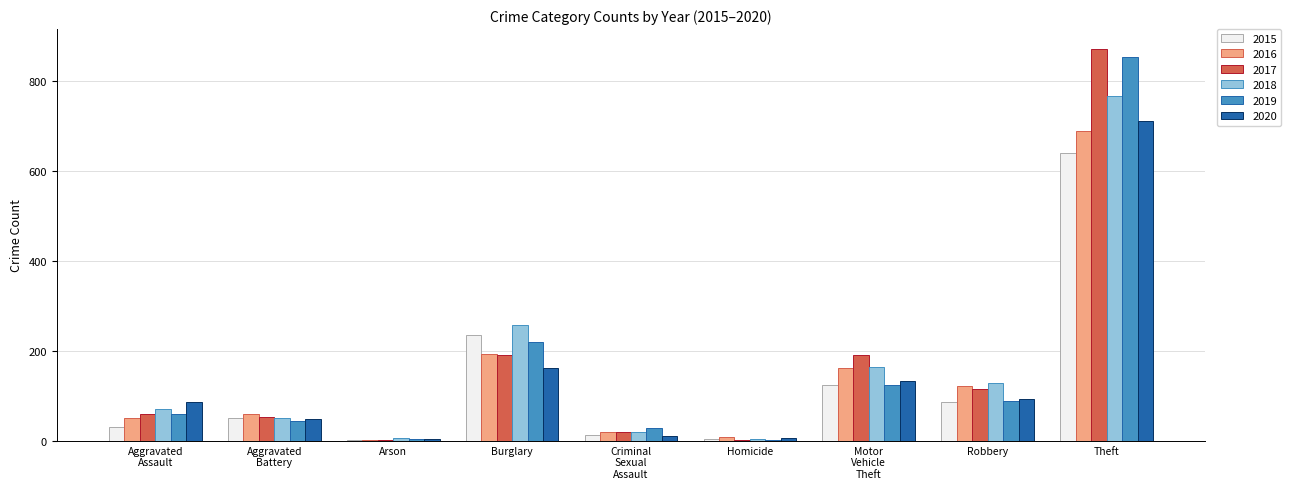

Between Robbery and Theft, which series saw the biggest shift?

2019